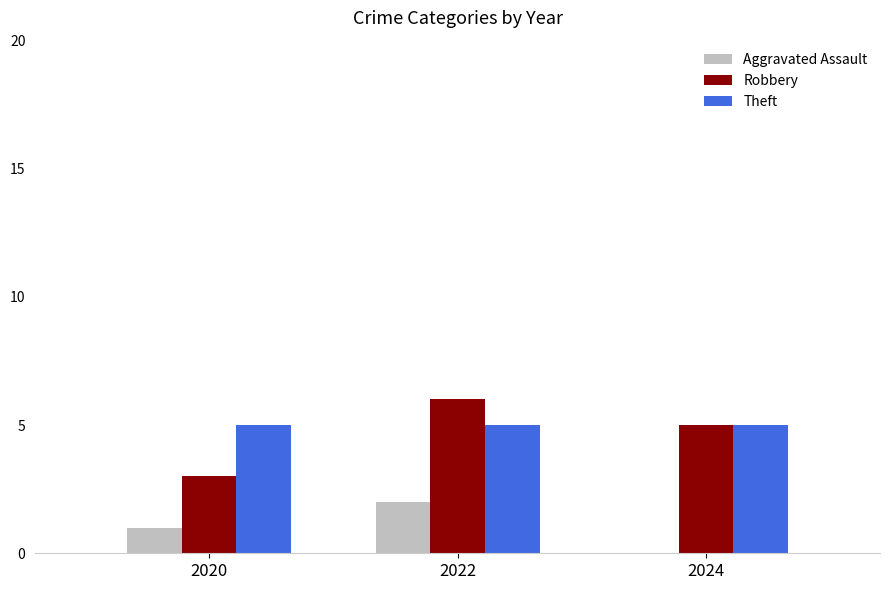

How many data points does each series have?

3